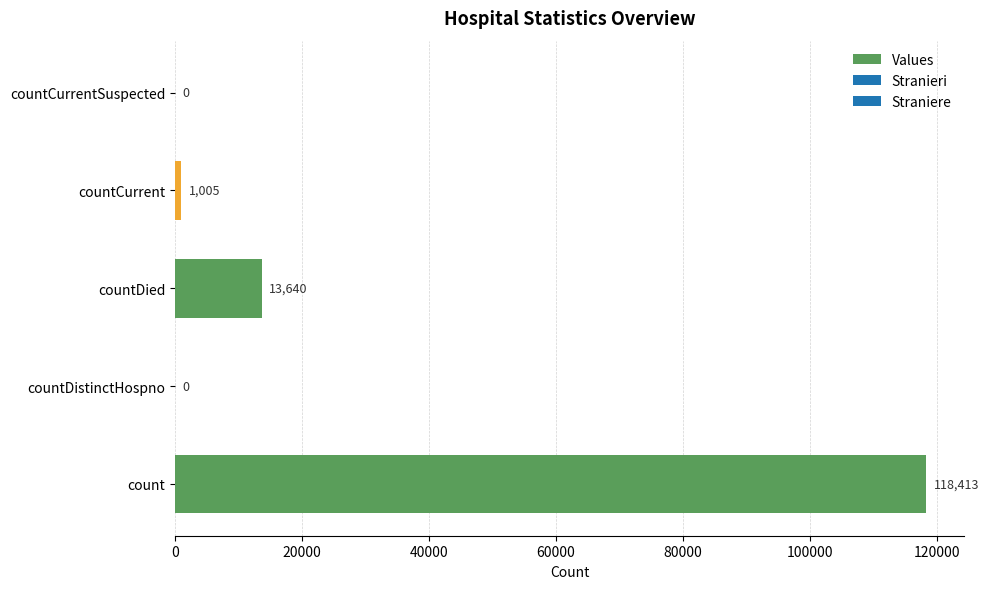

What is the change in value from countDistinctHospno to countDied?

+13640